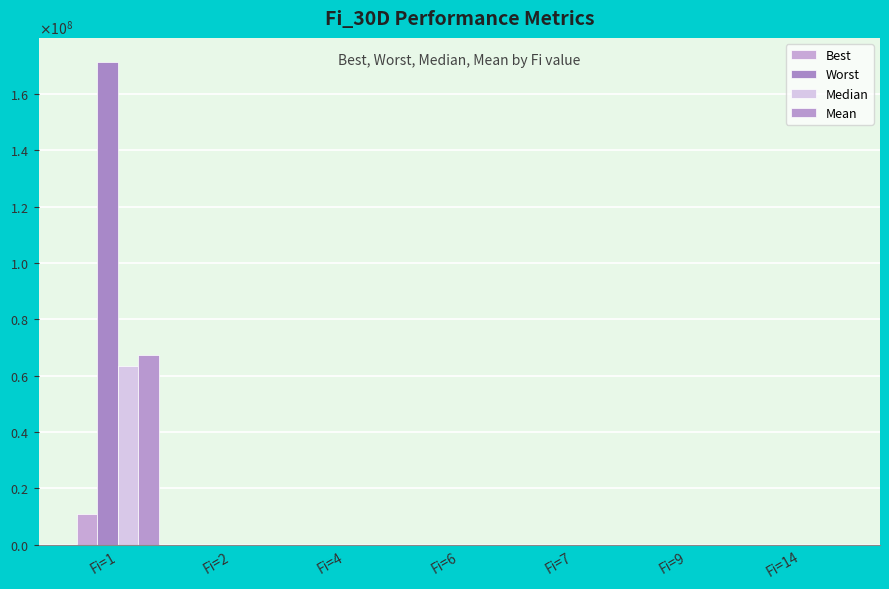

Does the chart contain stacked bars?

No